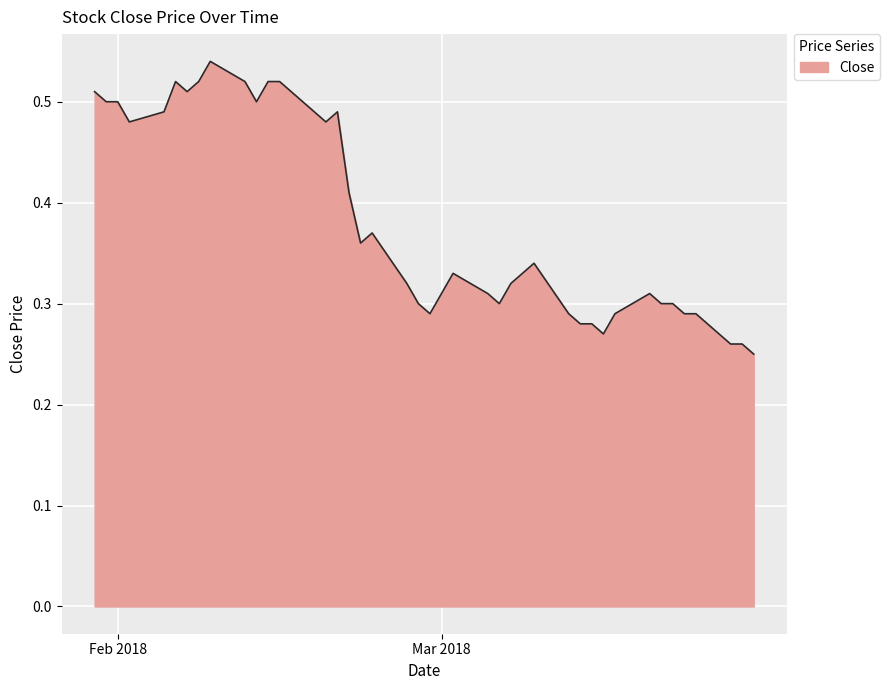

What is the value of the 13th point from the left?

0.5